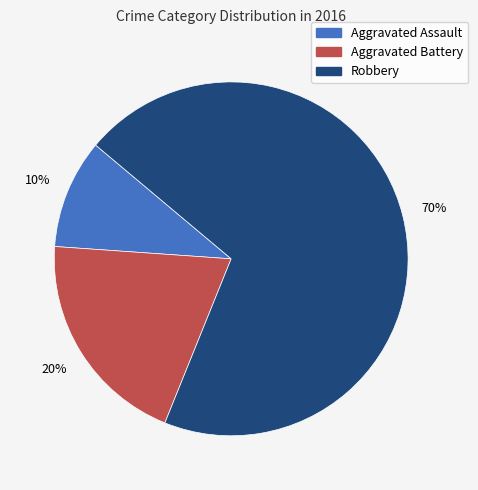

Combined, do Aggravated Battery and Robbery account for over 50%?

Yes